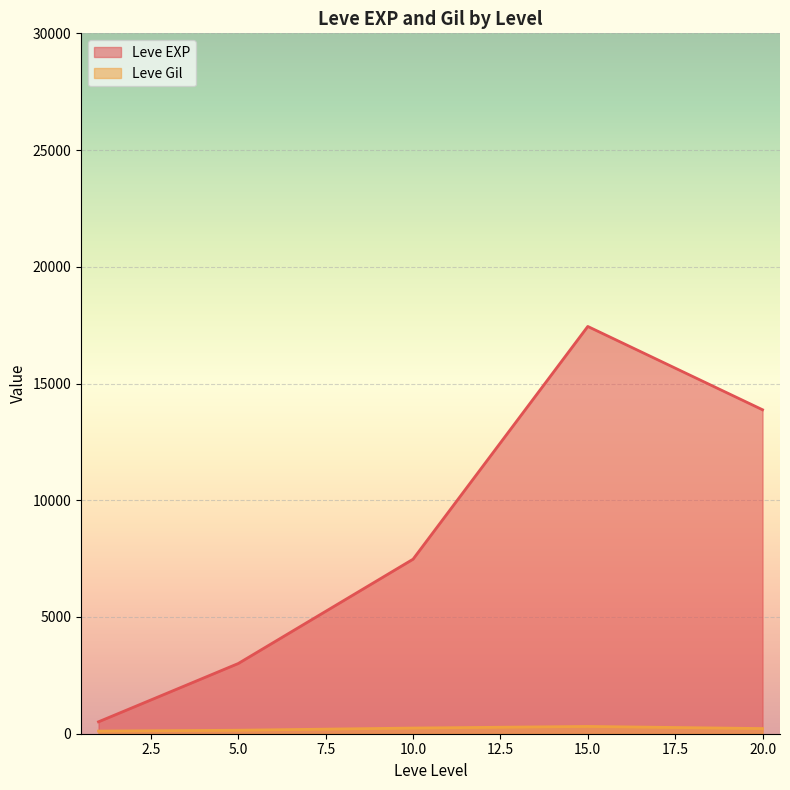

True or false: Leve EXP and Leve Gil intersect in this chart.

False